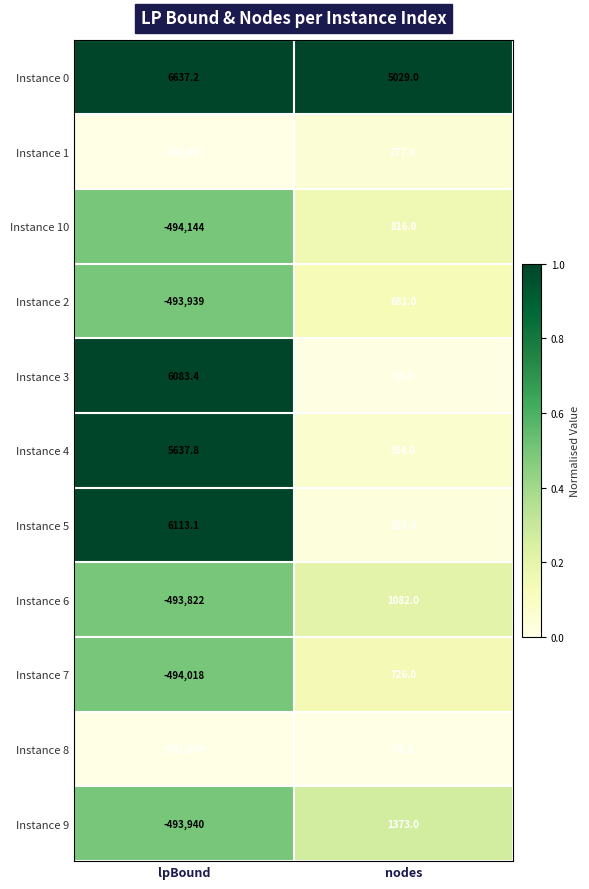

Rank the series by their maximum value, from highest to lowest.

Instance 0, Instance 5, Instance 3, Instance 4, Instance 9, Instance 6, Instance 10, Instance 7, Instance 2, Instance 1, Instance 8